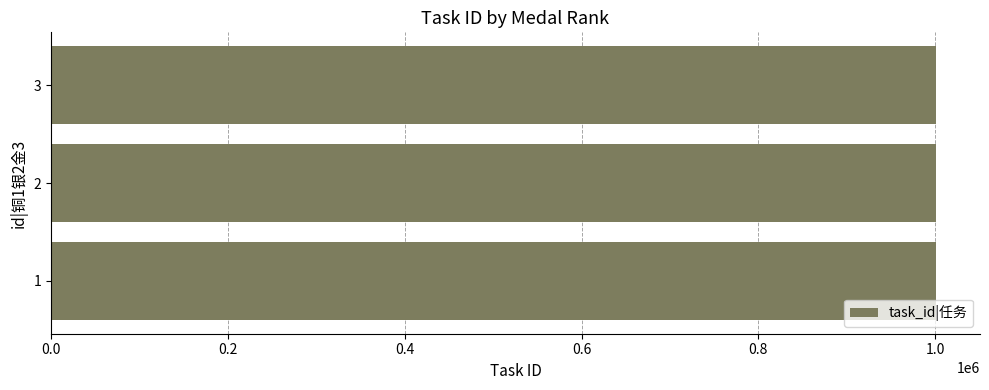

How many data points are less than 1000679?

1